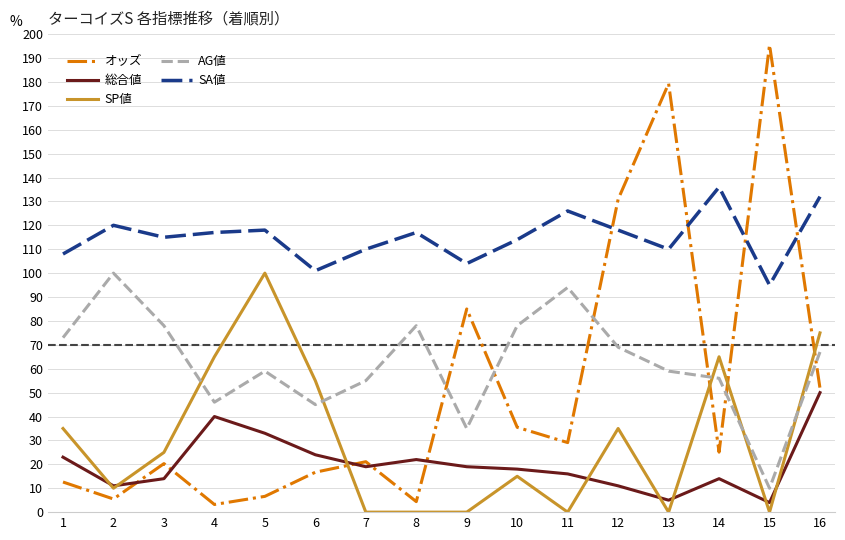

In SA値, how many points are higher than both neighbors (excluding endpoints)?

5